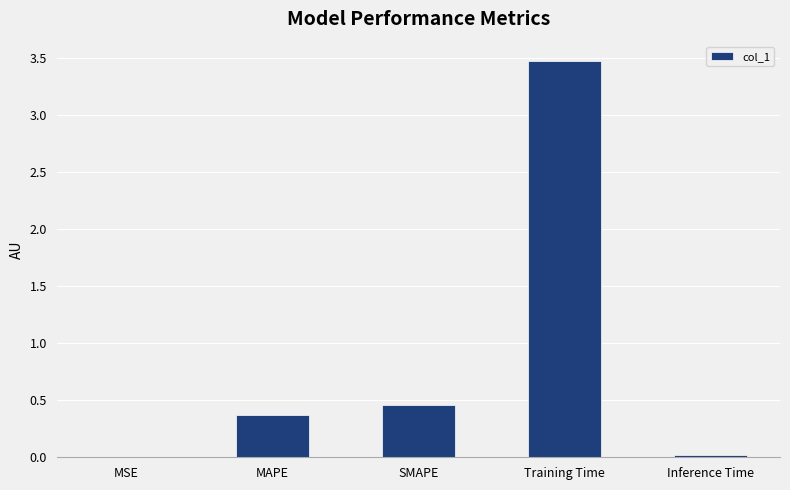

What is the greatest value displayed?

3.5